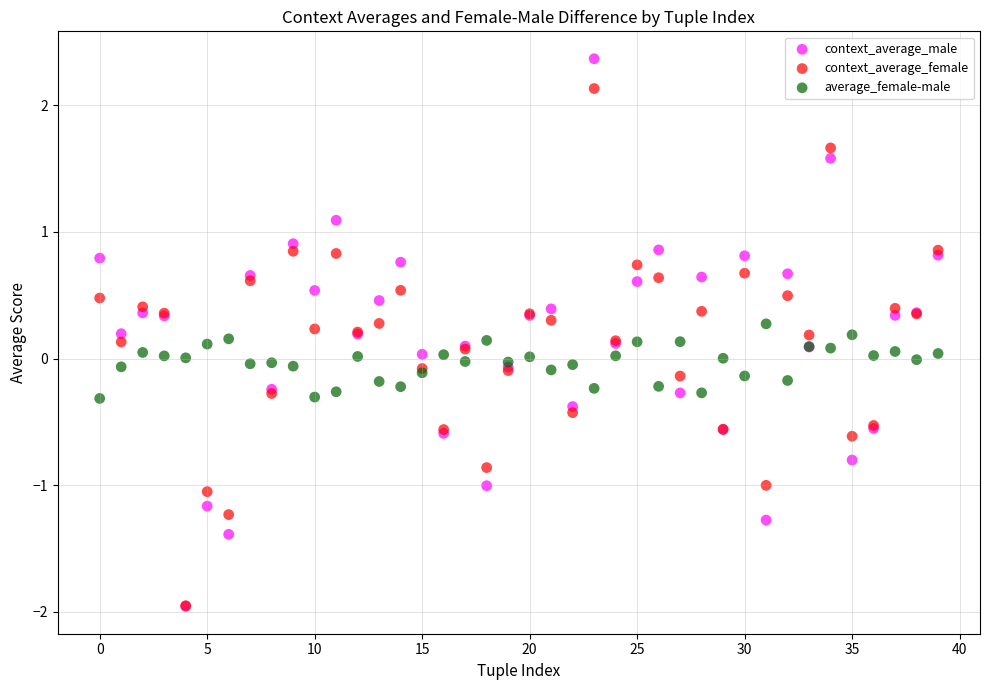

Which series has the widest spread of Y values?

context_average_male